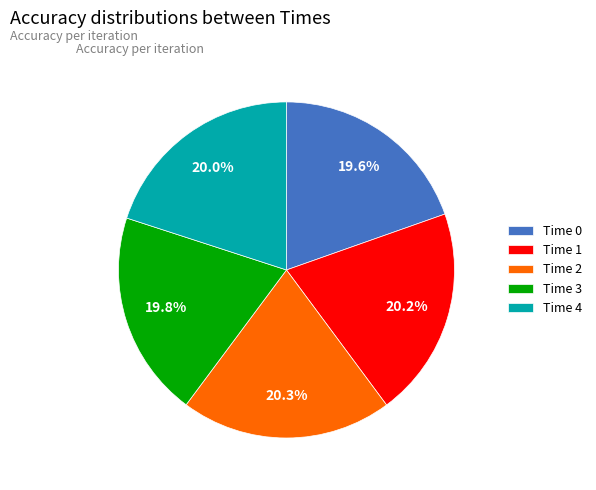

Combined, what portion of the pie is Time 4 and Time 2?

40.3%